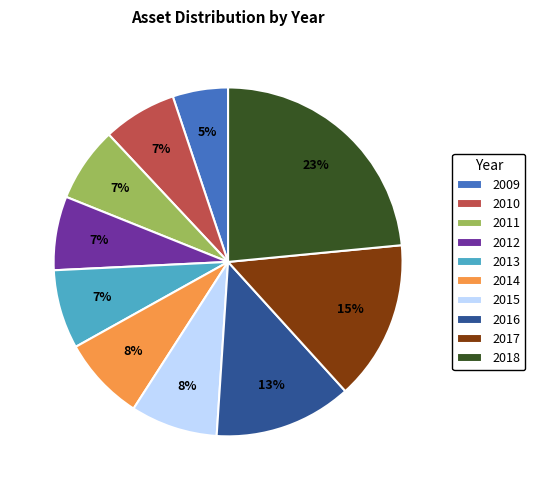

How many segments does this pie chart have?

10